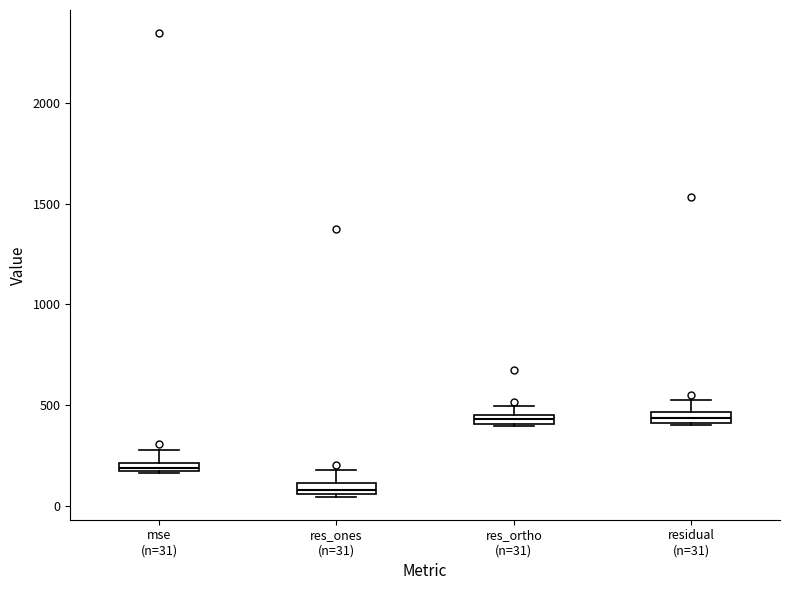

Which box has the lowest median line?

res_ones (n=31)